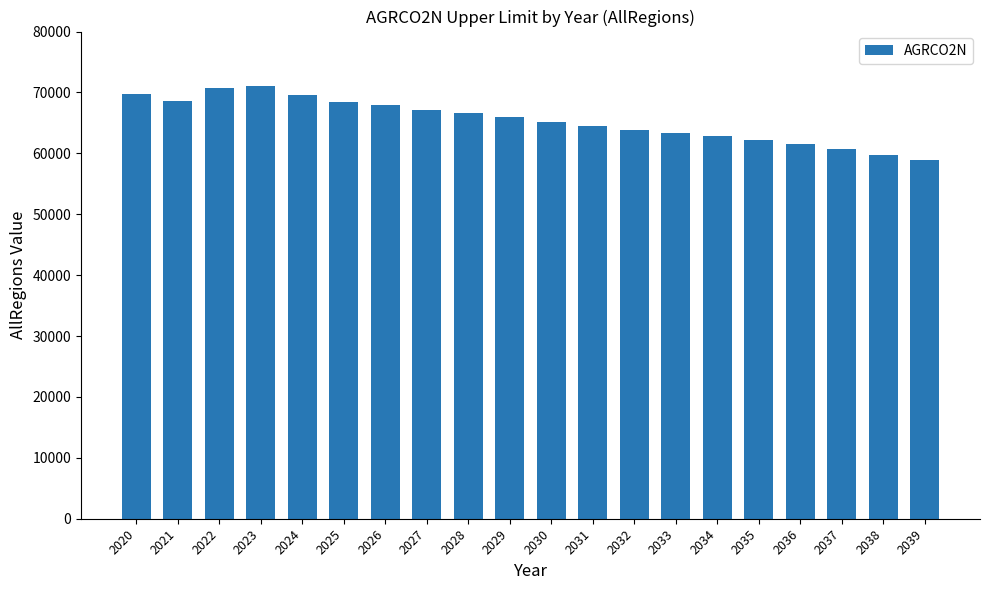

Is it true that the value at 2028 is 29772.6?

False